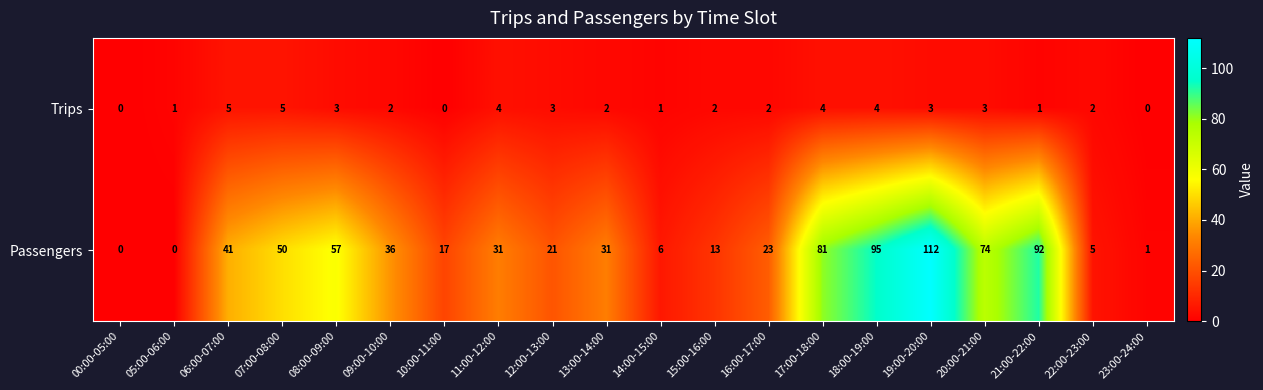

The value of Passengers at 05:00-06:00 is 51. True or false?

False